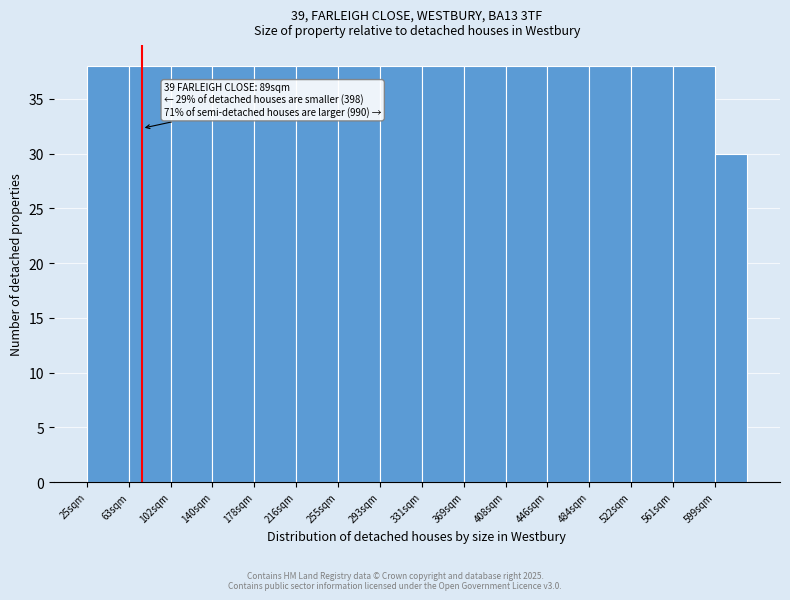

Reading left to right, extract all data points from this chart.

38	38	38	38	38	38	38	38	38	38	38	38	38	38	38	30